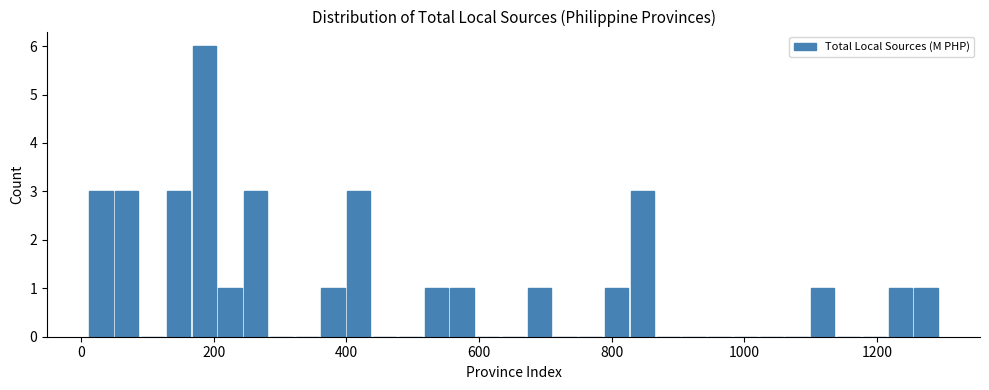

Around what value on the x-axis is the tallest bar? Give the approximate position of its centre, as read against the axis.

180